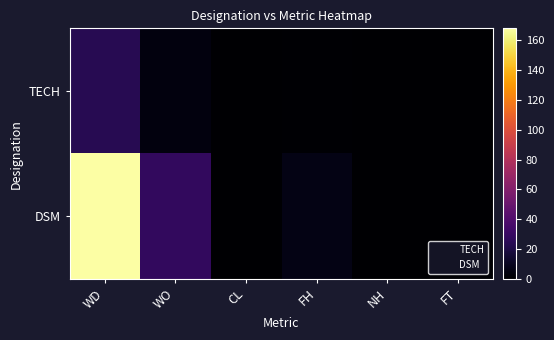

At which category is the sum across all series the highest?

WD